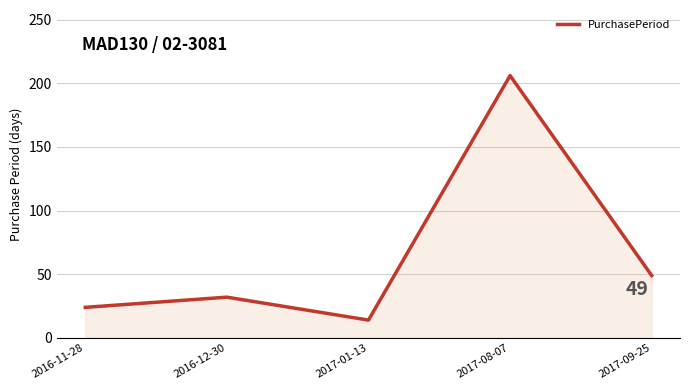

At which category does the data reach its first local valley?

2017-01-13